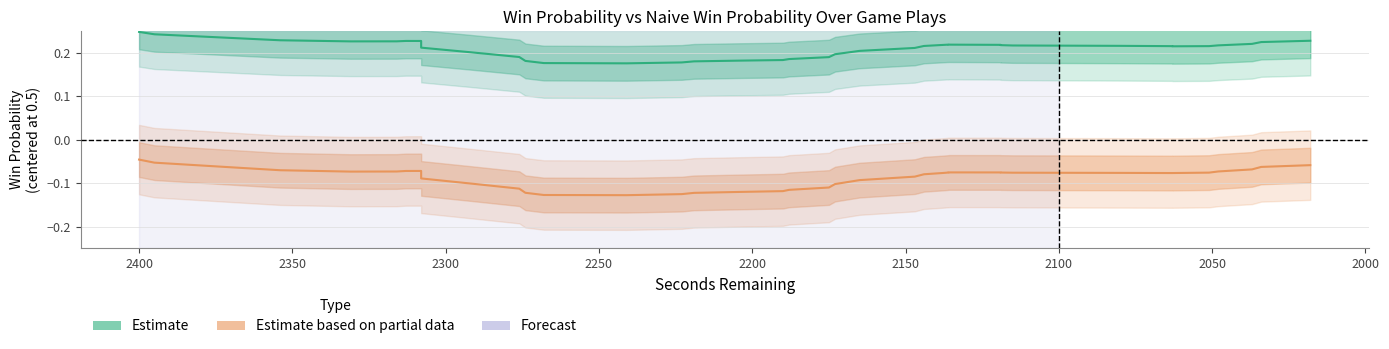

True or false: Estimate based on partial data and Estimate cross at least once.

False